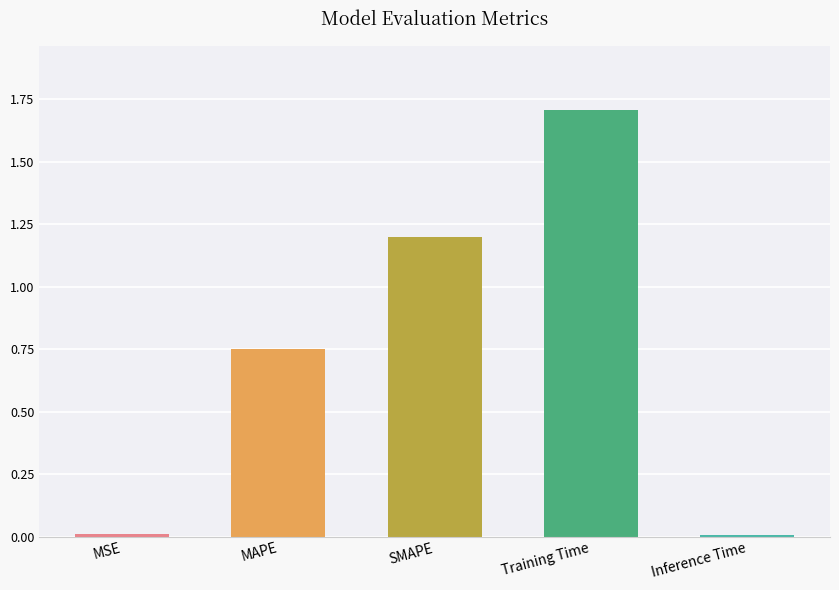

What is the difference between the second highest and minimum values?

1.2